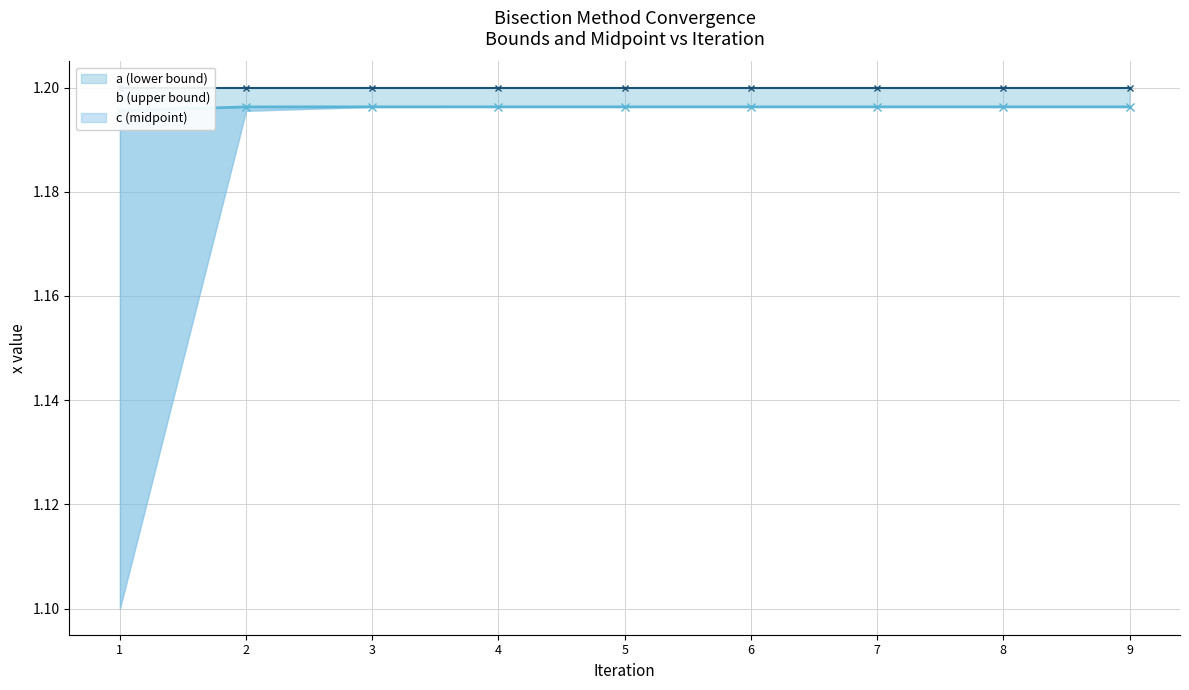

True or false: b (upper bound) has a value of 1.2 at 8.

True